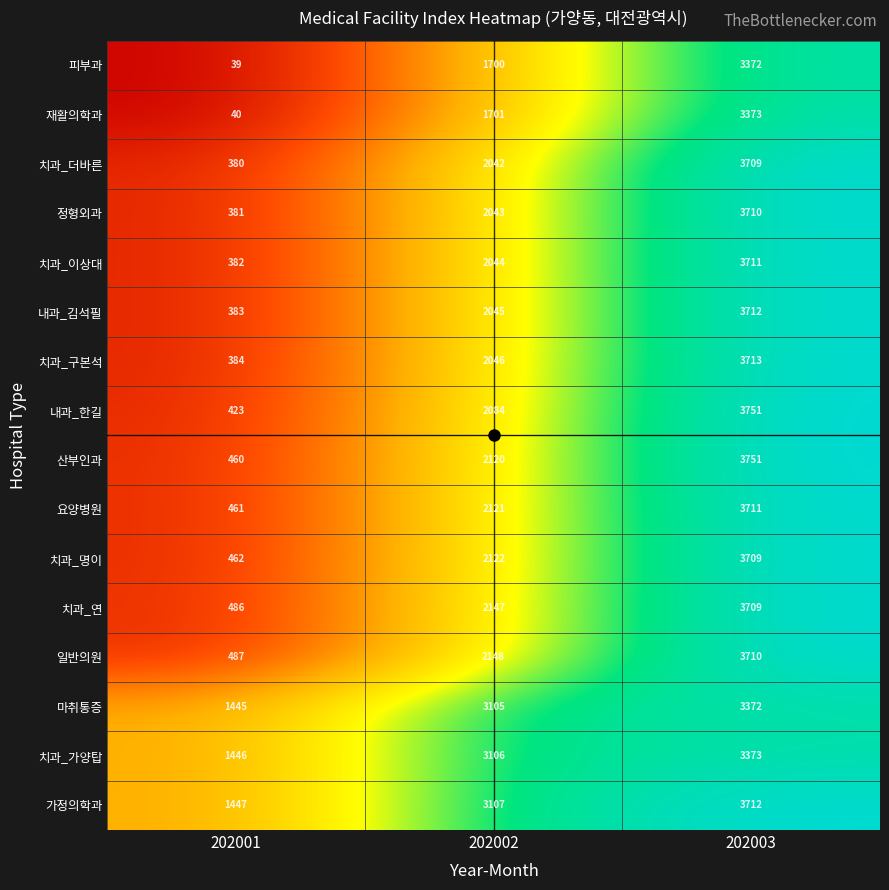

What is the sum of all 내과_한길 values?

6258